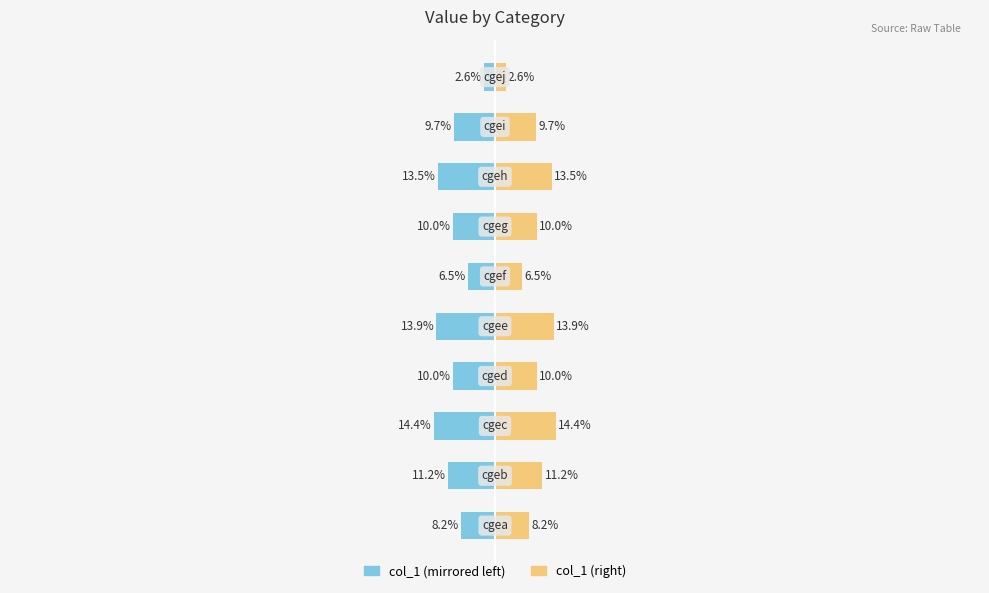

What is the average value of the col_1 (right) series?

10.0